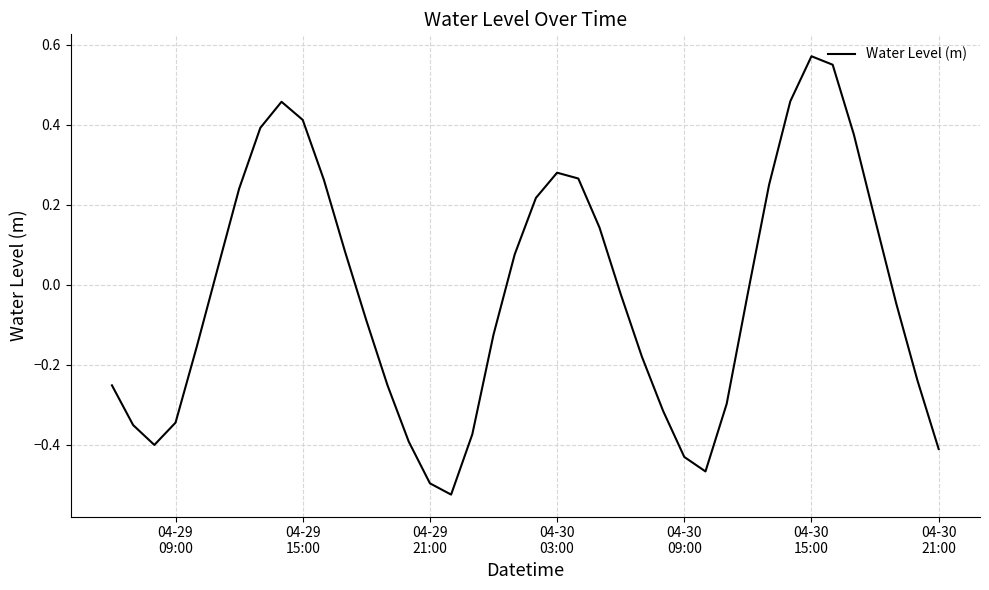

What is the difference between the maximum and minimum values?

1.1